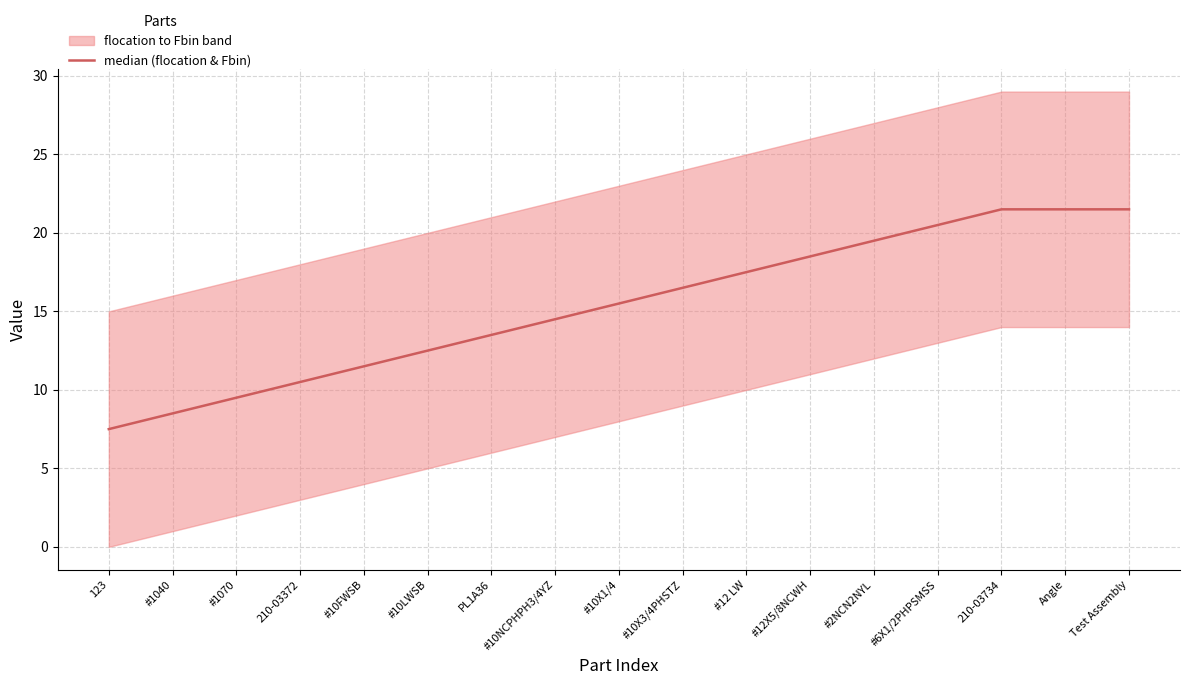

Which label corresponds to the largest value in the chart?

210-03734